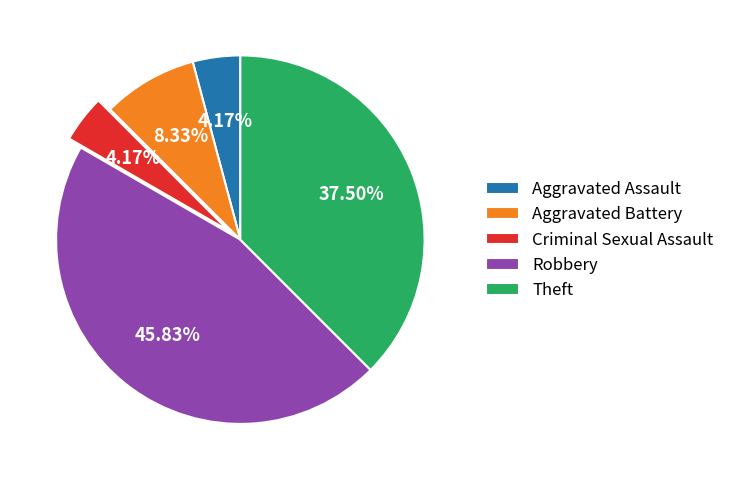

Does Aggravated Assault account for over 50% of the chart?

No